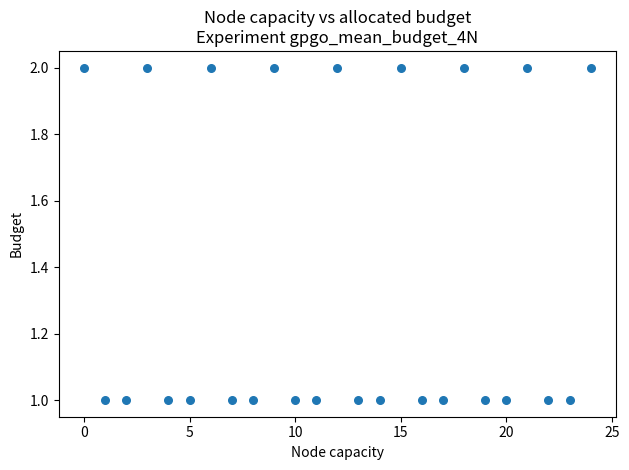

What is the range of X values (max minus min)?

24